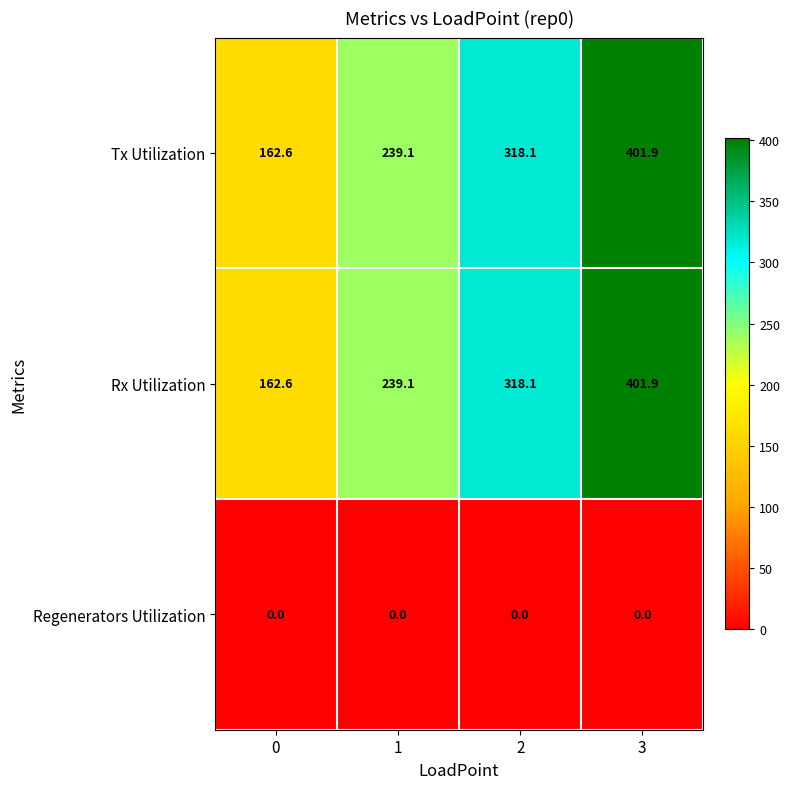

Is the value of Rx Utilization at 0 greater than the value of Tx Utilization at 1?

No